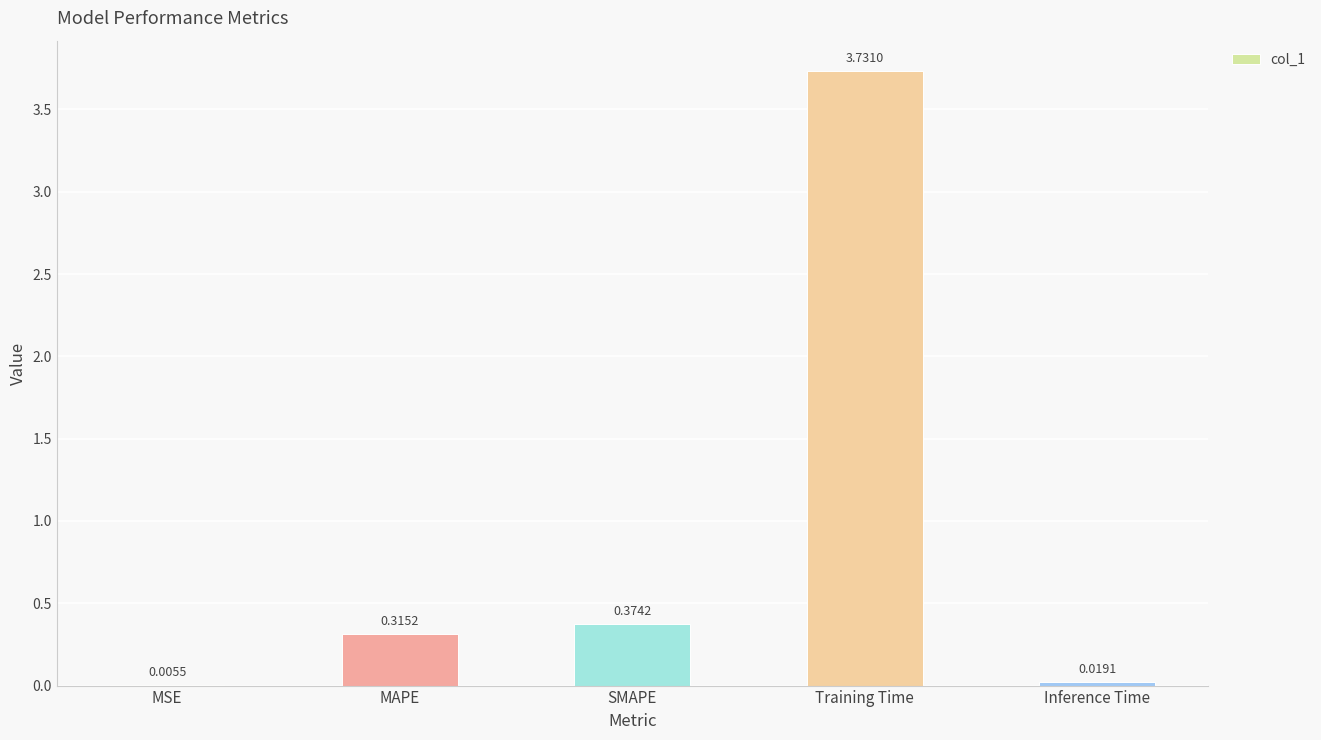

What is the sum of the values at MAPE and SMAPE?

0.7